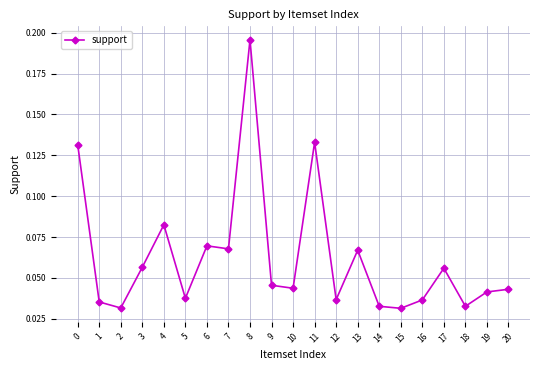

How many categories are shown in the chart?

21